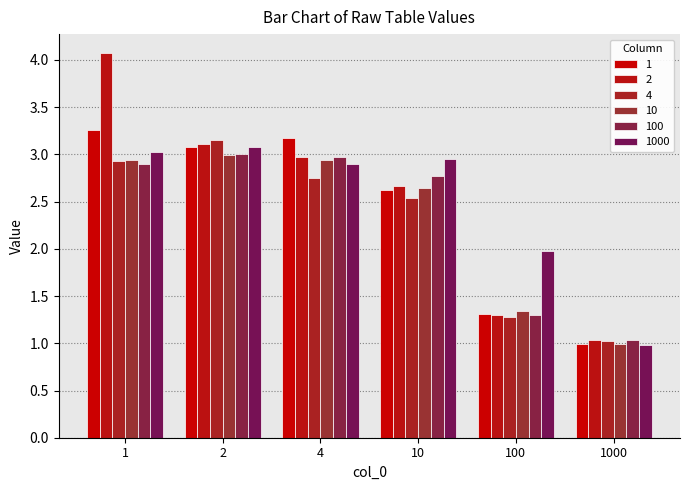

What is the minimum value shown in the chart?

1.0